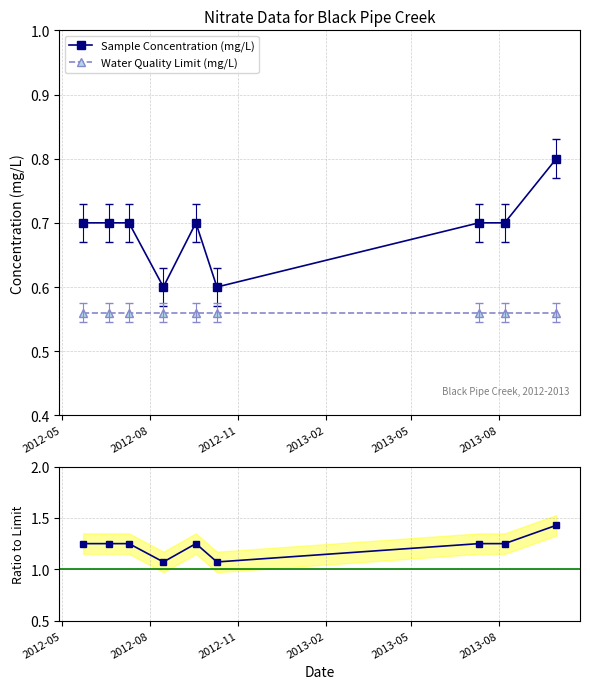

What is the smallest value displayed?

0.6